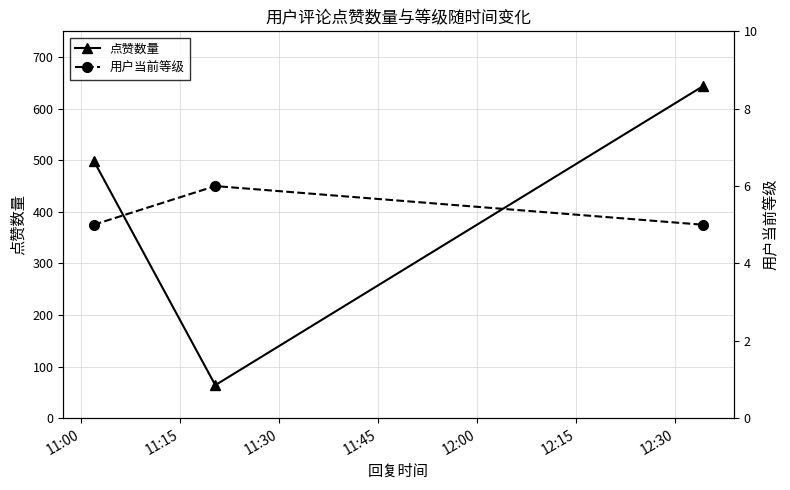

What are all the series names shown in the legend?

点赞数量, 用户当前等级